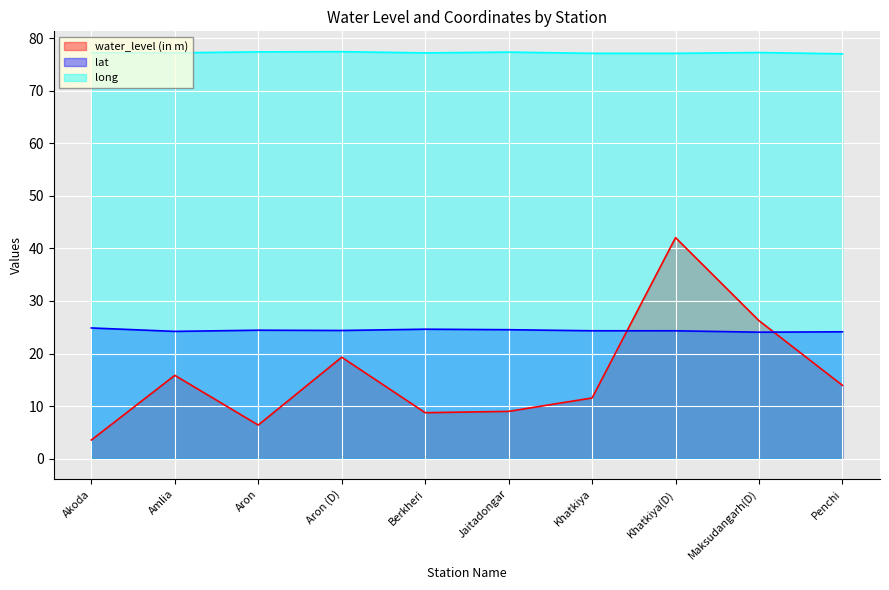

Which series has the largest total across all categories?

long